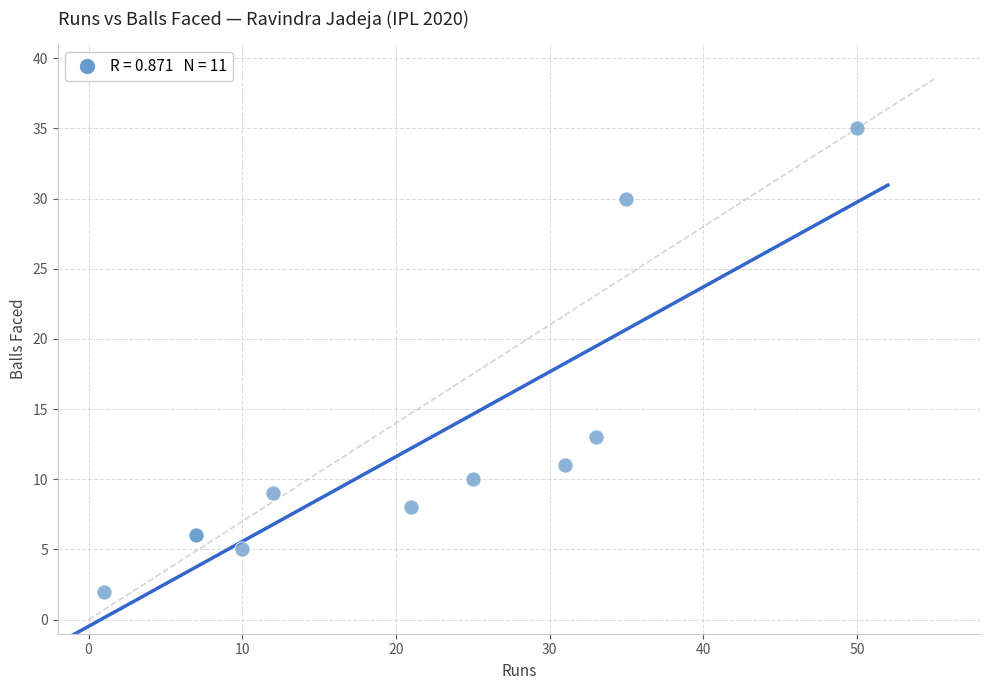

What Y value in the scatter plot is closest to 18?

13